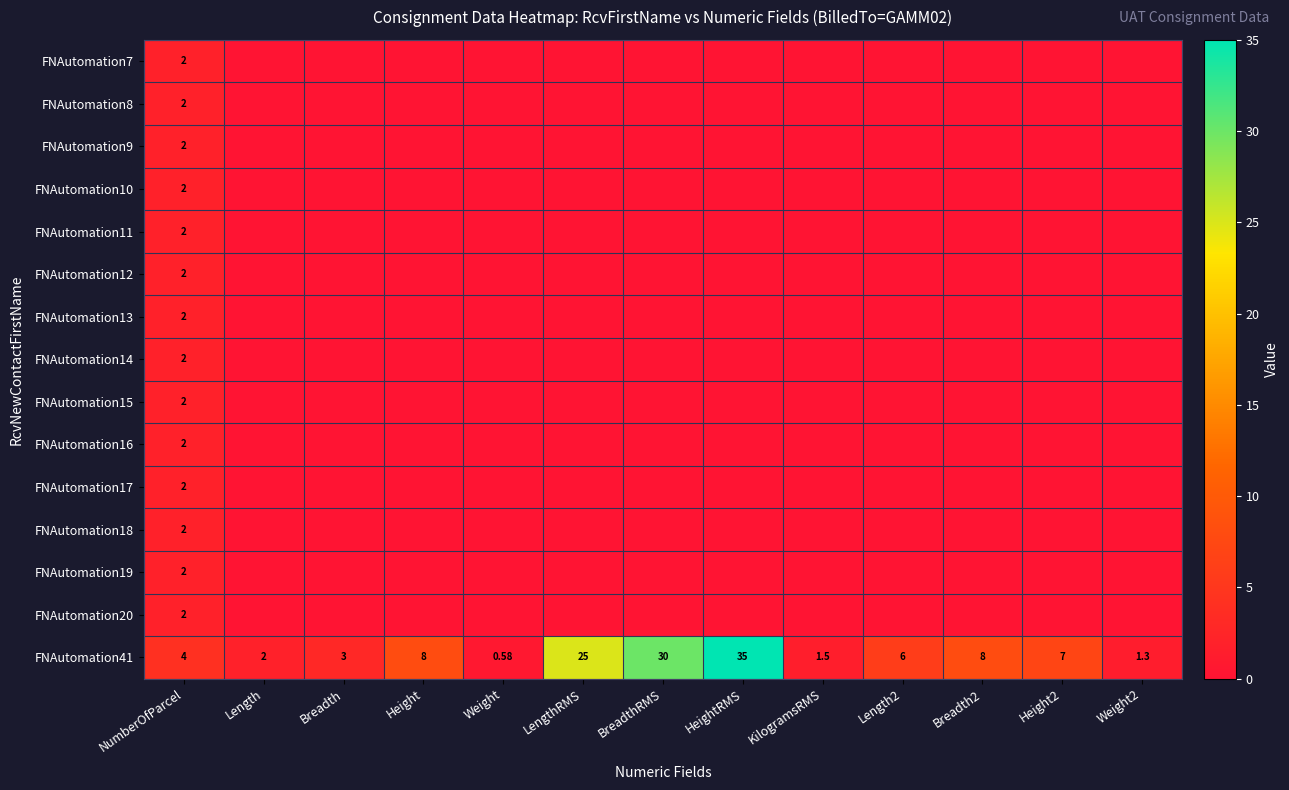

What is the difference between the second highest and second lowest values in the FNAutomation41 series?

28.7